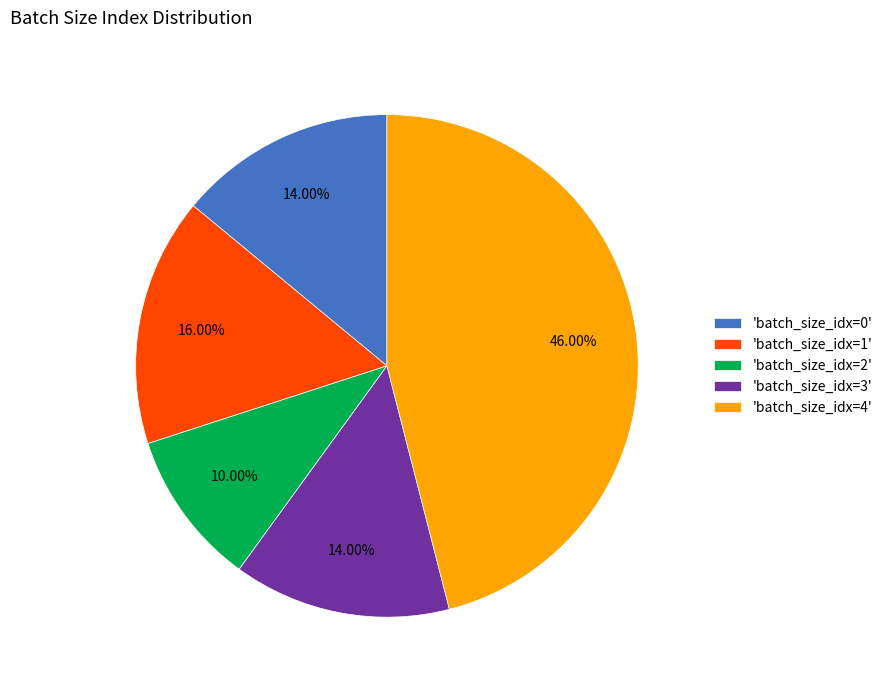

How many slices are in this pie chart?

5